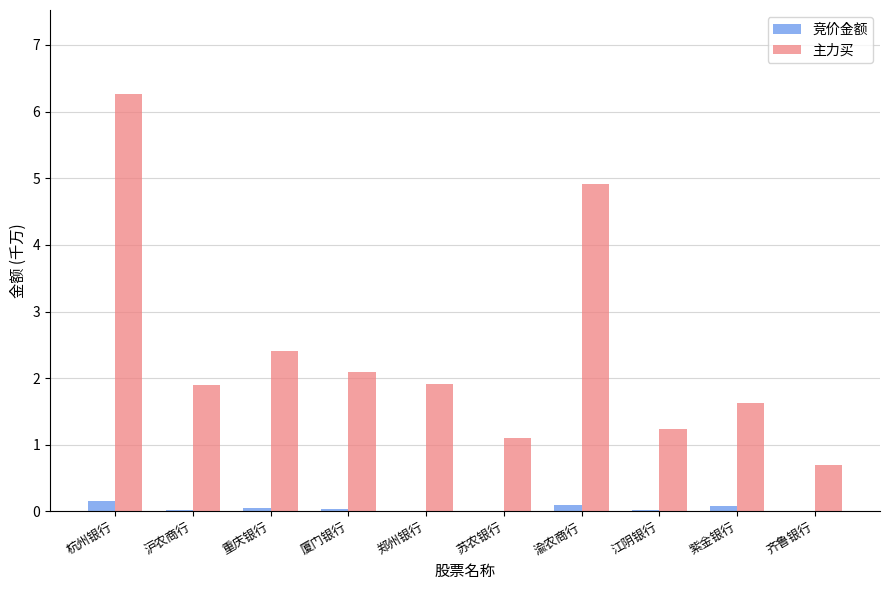

What is the sum of all 竞价金额 values?

0.5